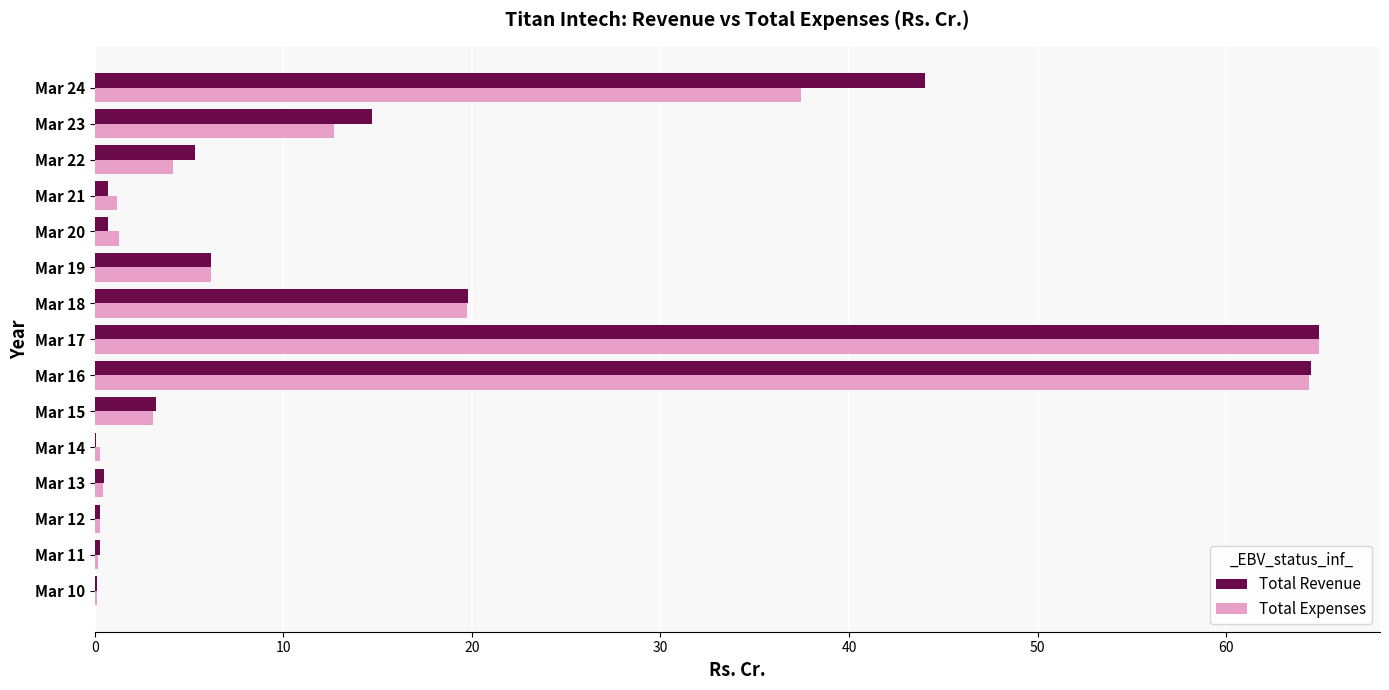

What value does the Total Expenses series have at Mar 16?

64.4